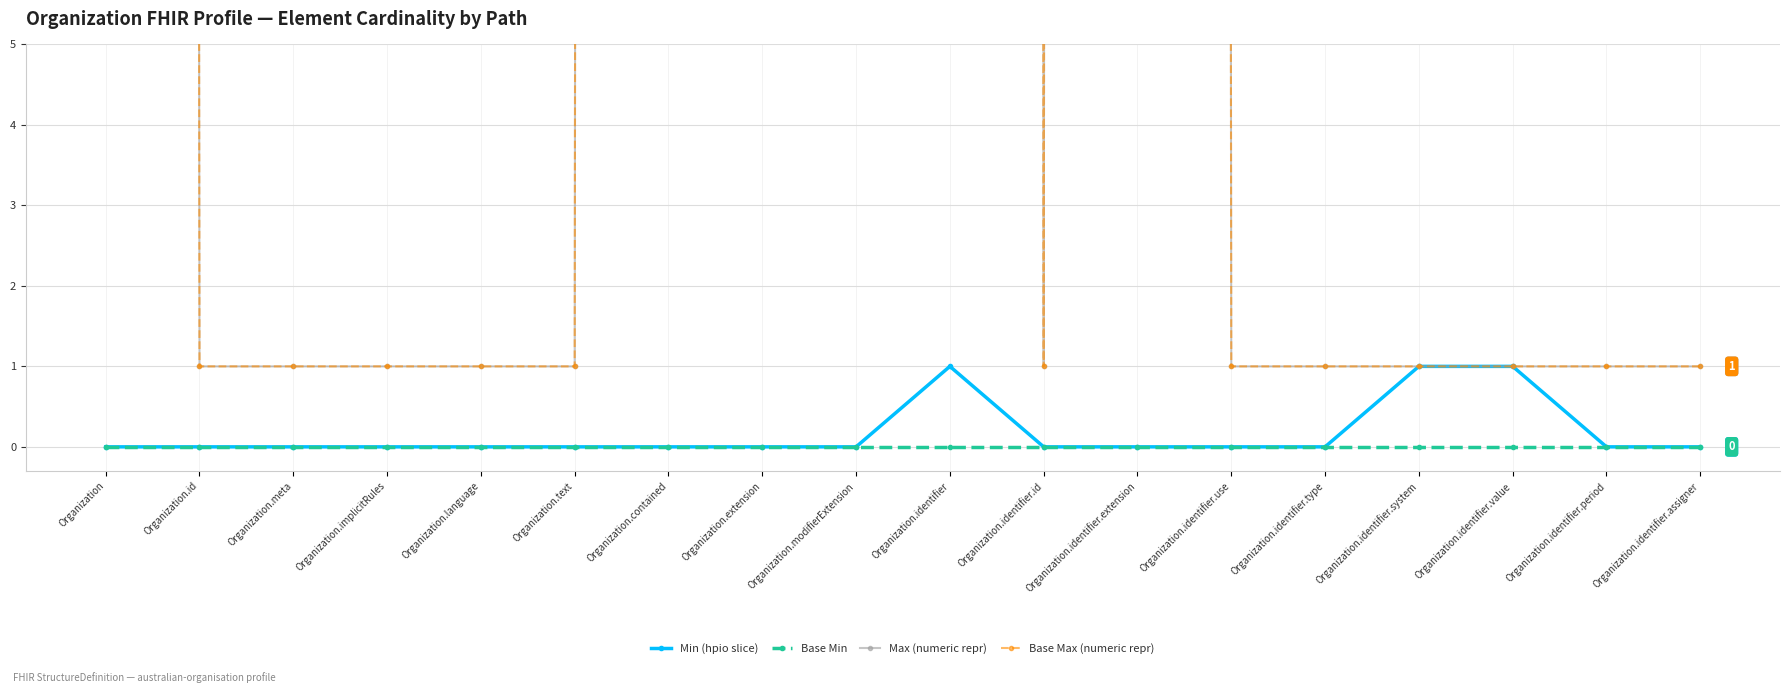

The Base Max (numeric repr) series shows 999 at Organization.identifier.extension. True or false?

True